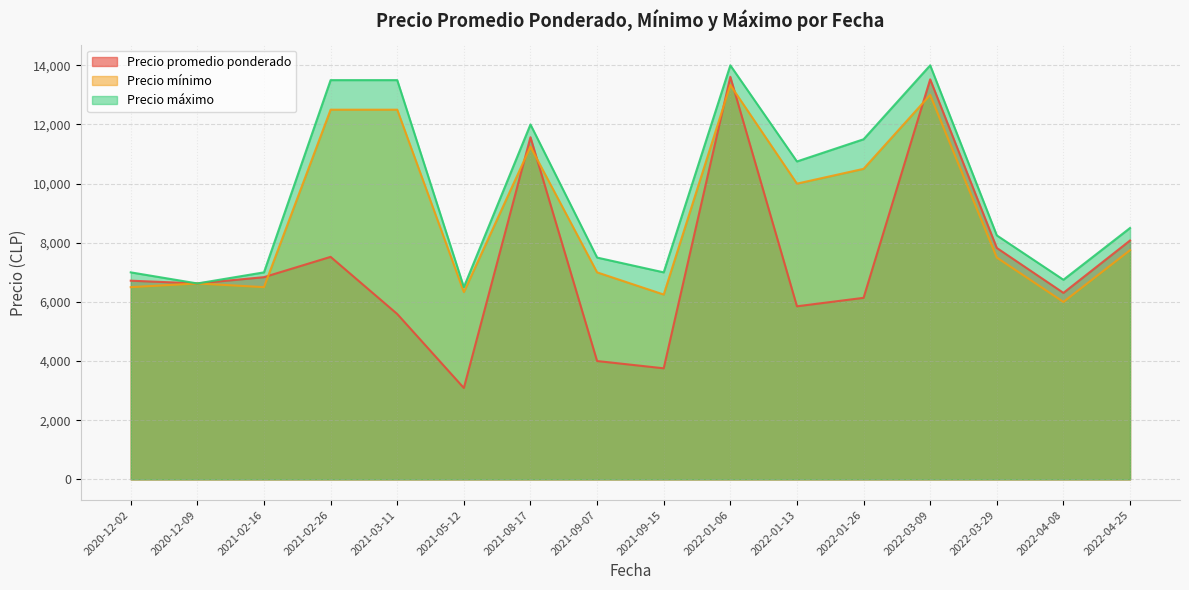

What value does the Precio máximo series have at 2022-01-26?

11500.0